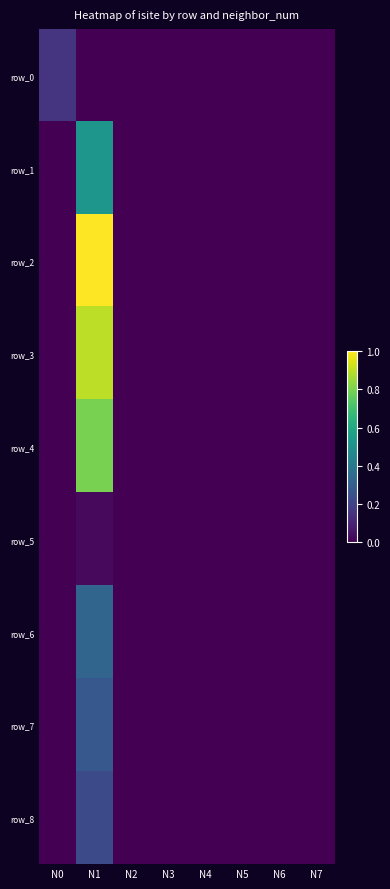

At which category does the chart reach its peak across all series?

N1